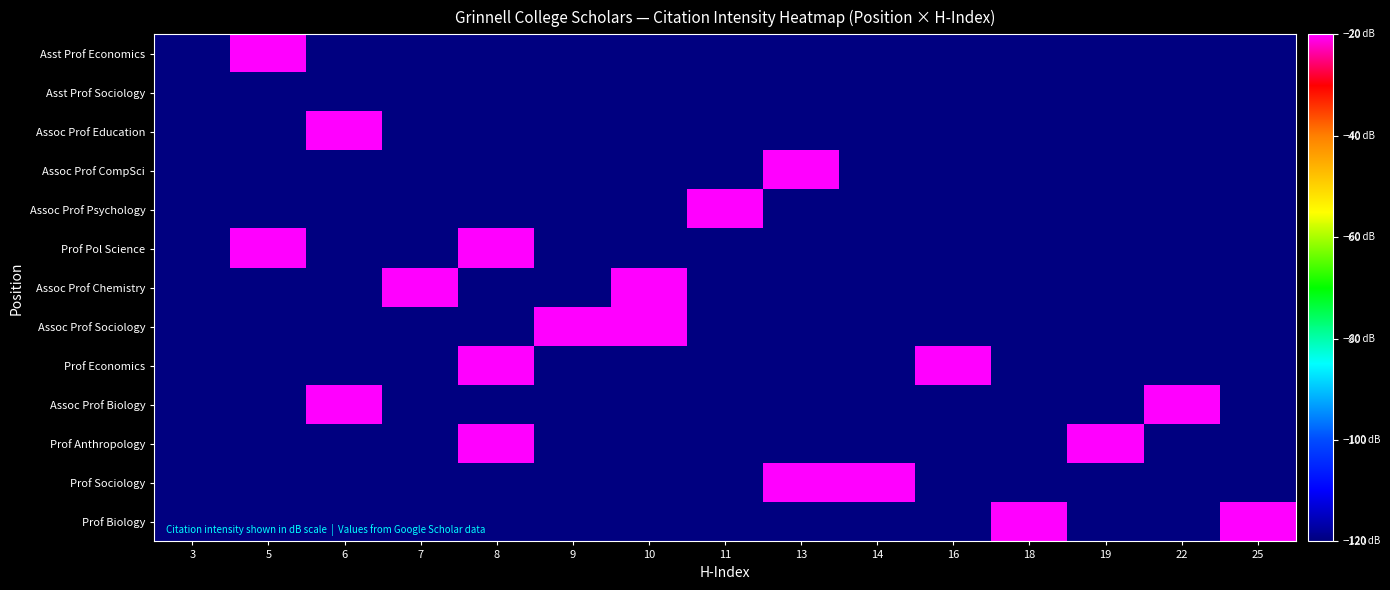

Reading right to left, extract all data points from this chart.

Prof Biology: 25=-1.0	22=-120.0	19=-120.0	18=0.0	16=-120.0	14=-120.0	13=-120.0	11=-120.0	10=-120.0	9=-120.0	8=-120.0	7=-120.0	6=-120.0	5=-120.0	3=-120.0
Prof Sociology: 25=-120.0	22=-120.0	19=-120.0	18=-120.0	16=-120.0	14=-2.6	13=-3.8	11=-120.0	10=-120.0	9=-120.0	8=-120.0	7=-120.0	6=-120.0	5=-120.0	3=-120.0
Prof Anthropology: 25=-120.0	22=-120.0	19=-3.3	18=-120.0	16=-120.0	14=-120.0	13=-120.0	11=-120.0	10=-120.0	9=-120.0	8=-8.8	7=-120.0	6=-120.0	5=-120.0	3=-120.0
Assoc Prof Biology: 25=-120.0	22=-3.5	19=-120.0	18=-120.0	16=-120.0	14=-120.0	13=-120.0	11=-120.0	10=-120.0	9=-120.0	8=-120.0	7=-120.0	6=-4.2	5=-120.0	3=-120.0
Prof Economics: 25=-120.0	22=-120.0	19=-120.0	18=-120.0	16=-4.2	14=-120.0	13=-120.0	11=-120.0	10=-120.0	9=-120.0	8=-10.6	7=-120.0	6=-120.0	5=-120.0	3=-120.0
Assoc Prof Sociology: 25=-120.0	22=-120.0	19=-120.0	18=-120.0	16=-120.0	14=-120.0	13=-120.0	11=-120.0	10=-4.0	9=-11.8	8=-120.0	7=-120.0	6=-120.0	5=-120.0	3=-120.0
Assoc Prof Chemistry: 25=-120.0	22=-120.0	19=-120.0	18=-120.0	16=-120.0	14=-120.0	13=-120.0	11=-120.0	10=-4.2	9=-120.0	8=-120.0	7=-6.5	6=-120.0	5=-120.0	3=-120.0
Prof Pol Science: 25=-120.0	22=-120.0	19=-120.0	18=-120.0	16=-120.0	14=-120.0	13=-120.0	11=-120.0	10=-120.0	9=-120.0	8=-4.3	7=-120.0	6=-120.0	5=-11.7	3=-120.0
Assoc Prof Psychology: 25=-120.0	22=-120.0	19=-120.0	18=-120.0	16=-120.0	14=-120.0	13=-120.0	11=-5.8	10=-120.0	9=-120.0	8=-120.0	7=-120.0	6=-120.0	5=-120.0	3=-120.0
Assoc Prof CompSci: 25=-120.0	22=-120.0	19=-120.0	18=-120.0	16=-120.0	14=-120.0	13=-6.5	11=-120.0	10=-120.0	9=-120.0	8=-120.0	7=-120.0	6=-120.0	5=-120.0	3=-120.0
Assoc Prof Education: 25=-120.0	22=-120.0	19=-120.0	18=-120.0	16=-120.0	14=-120.0	13=-120.0	11=-120.0	10=-120.0	9=-120.0	8=-120.0	7=-120.0	6=-8.8	5=-120.0	3=-120.0
Asst Prof Sociology: 25=-120.0	22=-120.0	19=-120.0	18=-120.0	16=-120.0	14=-120.0	13=-120.0	11=-120.0	10=-120.0	9=-120.0	8=-120.0	7=-120.0	6=-120.0	5=-120.0	3=-120.0
Asst Prof Economics: 25=-120.0	22=-120.0	19=-120.0	18=-120.0	16=-120.0	14=-120.0	13=-120.0	11=-120.0	10=-120.0	9=-120.0	8=-120.0	7=-120.0	6=-120.0	5=-12.0	3=-120.0